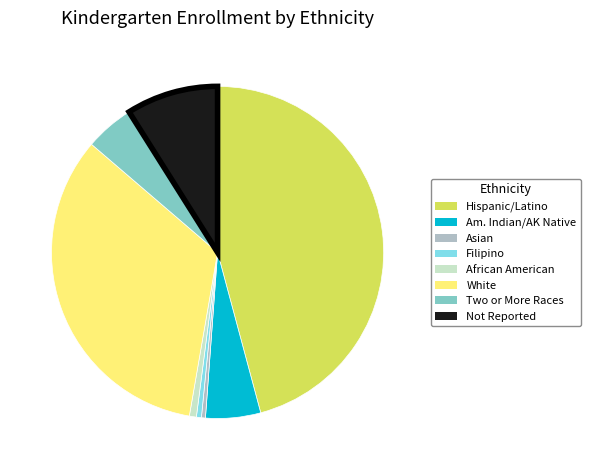

Does any single category account for the majority?

No